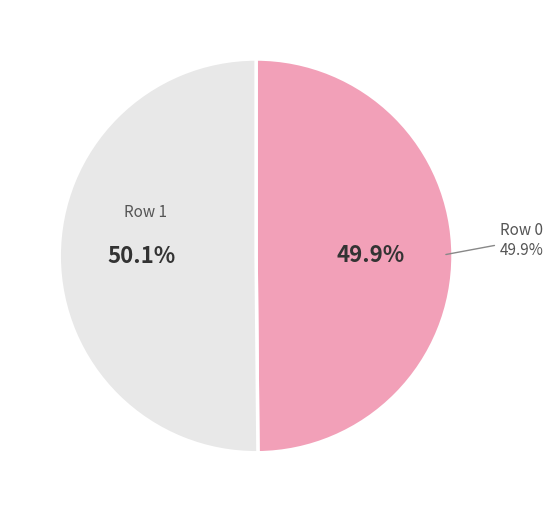

What portion of the pie excludes Row 1?

49.9%